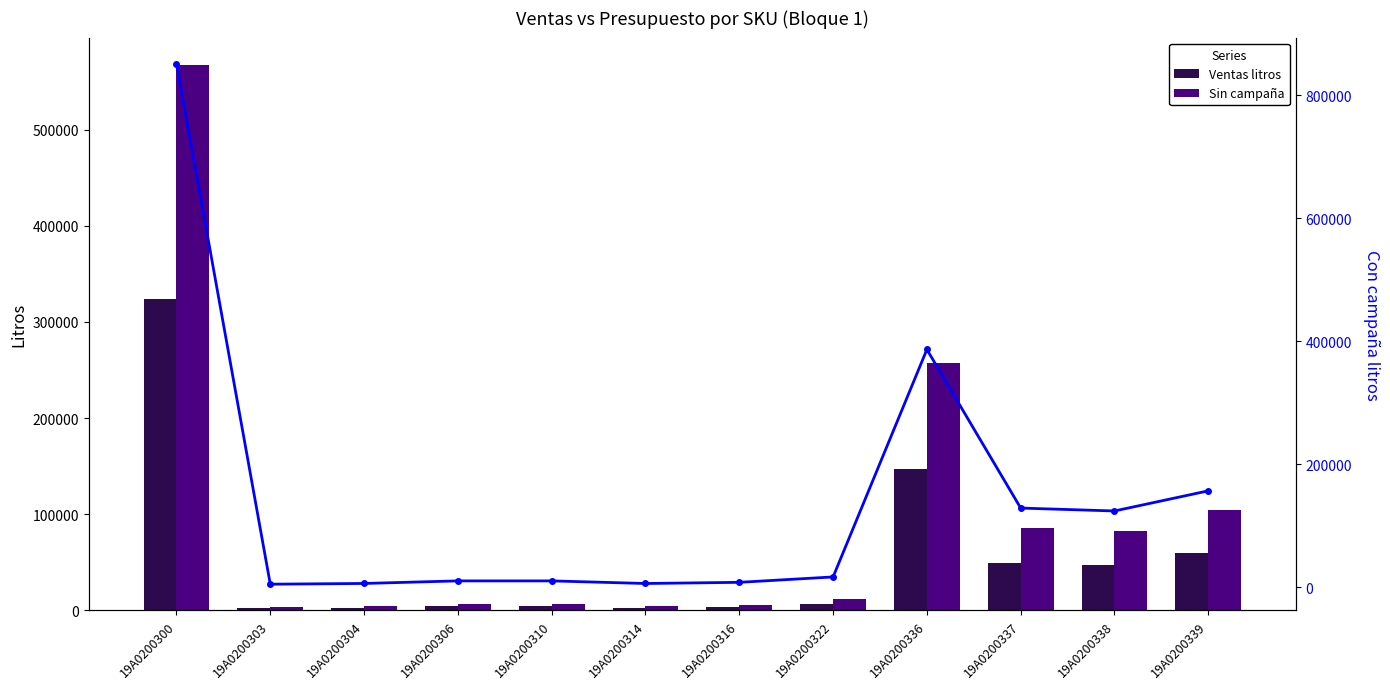

At 19A0200339, list the series in order from largest to smallest.

Con campaña, Sin campaña, Ventas litros